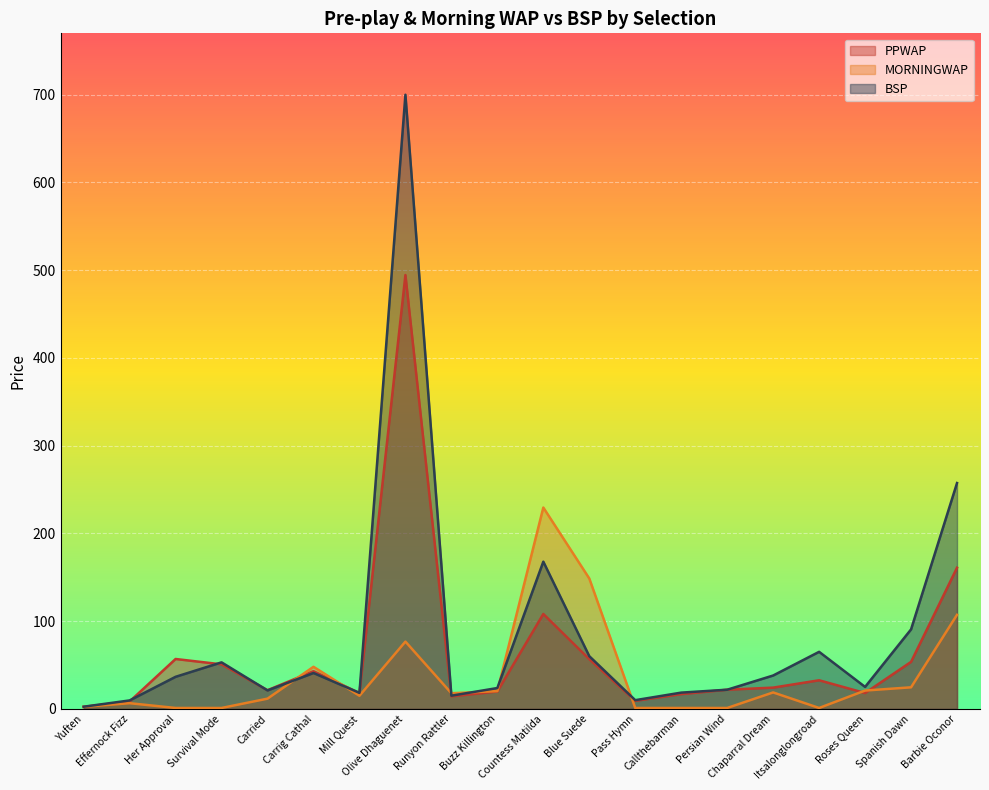

Reading left to right, list all the values displayed in this chart.

PPWAP: 2.3	8.4	56.8	50.7	21.2	42.9	18.0	494.5	14.2	19.8	108.2	56.6	9.1	16.8	21.8	24.2	32.6	18.0	53.5	160.9
MORNINGWAP: 2.2	6.5	1.0	1.0	11.6	47.9	14.9	76.7	17.8	20.2	229.5	148.6	1.0	1.0	1.0	18.7	1.0	20.9	24.5	107.2
BSP: 2.5	9.6	36.5	53.0	21.0	40.9	18.2	700.0	15.0	23.7	167.8	60.0	9.9	18.5	21.8	38.0	65.0	25.0	90.6	257.4